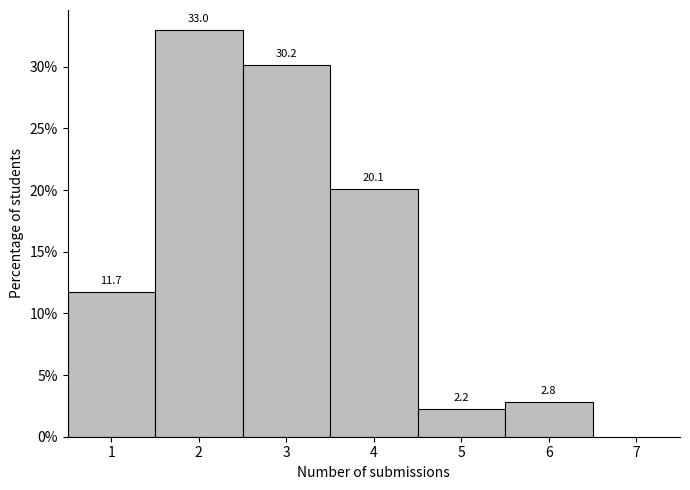

Reading left to right, transcribe this chart: for each bar, give the range it covers on the x-axis and its height.

0.5 to 1.5: 11.7
1.5 to 2.5: 33.0
2.5 to 3.5: 30.2
3.5 to 4.5: 20.1
4.5 to 5.5: 2.2
5.5 to 6.5: 2.8